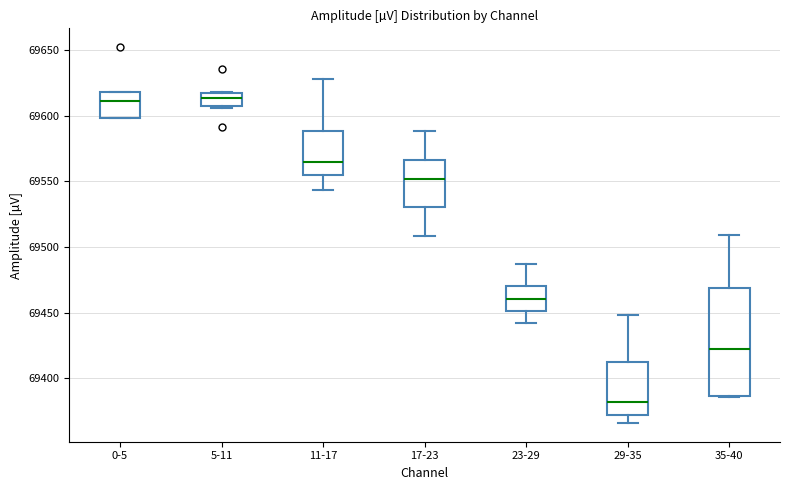

Reading left to right, read every box against the y-axis: the position of its median line, the range the box covers, and the ends of its whiskers. The values are not printed on the chart, so give them approximately, as read against the axis.

0-5: median 69610, box 69600 to 69620, whiskers 69600 to 69620
5-11: median 69615, box 69605 to 69620, whiskers 69605 (just below the box's lower edge) to 69620
11-17: median 69565, box 69555 to 69590, whiskers 69545 to 69630
17-23: median 69550, box 69530 to 69565, whiskers 69510 to 69590
23-29: median 69460, box 69450 to 69470, whiskers 69440 to 69485
29-35: median 69380, box 69370 to 69410, whiskers 69365 to 69450
35-40: median 69420, box 69385 to 69470, whiskers 69385 to 69510